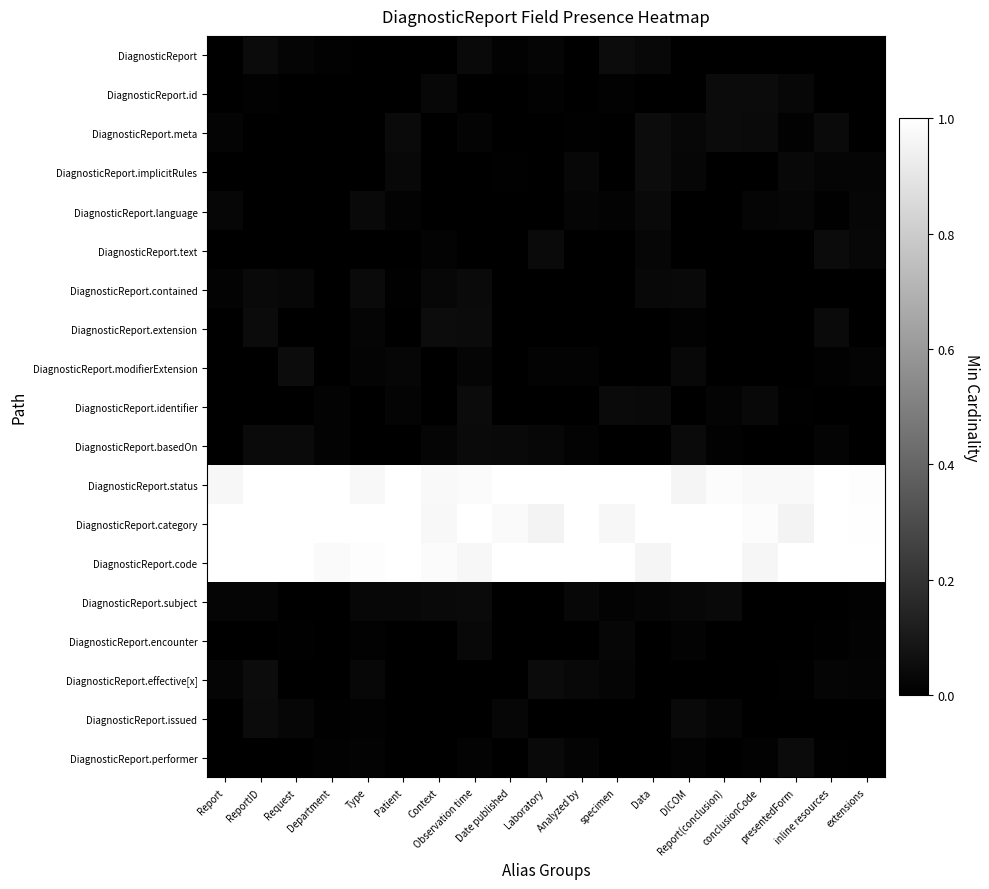

The DiagnosticReport.effective[x] series shows 0.0 at extensions. True or false?

False